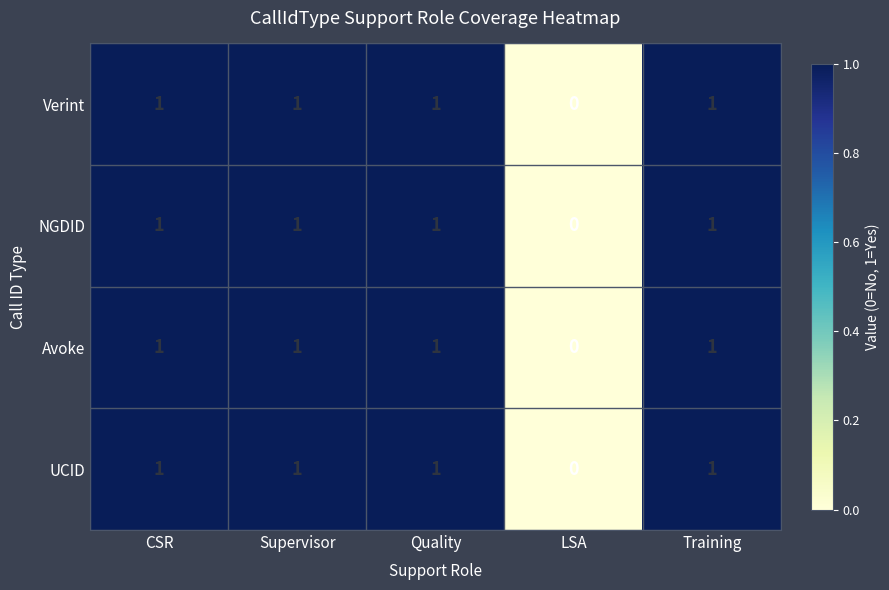

Which category has the lowest value across all series?

LSA